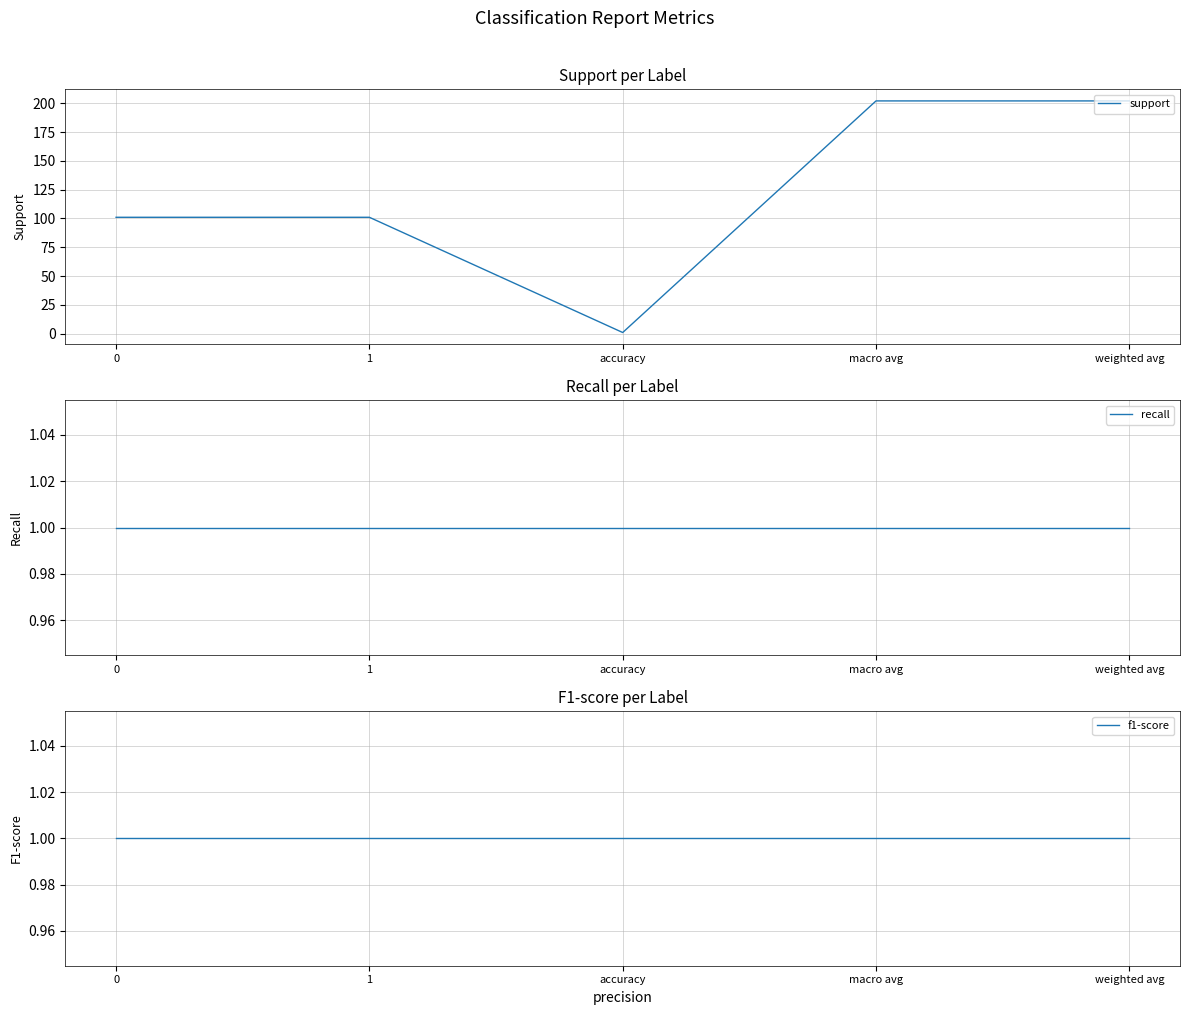

What is the sum of all f1-score values?

5